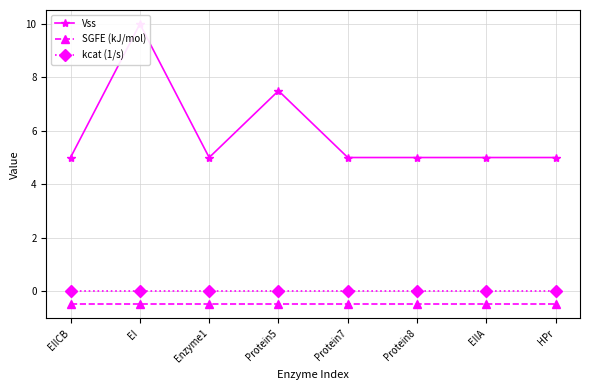

What is the maximum value shown in the chart?

10.0